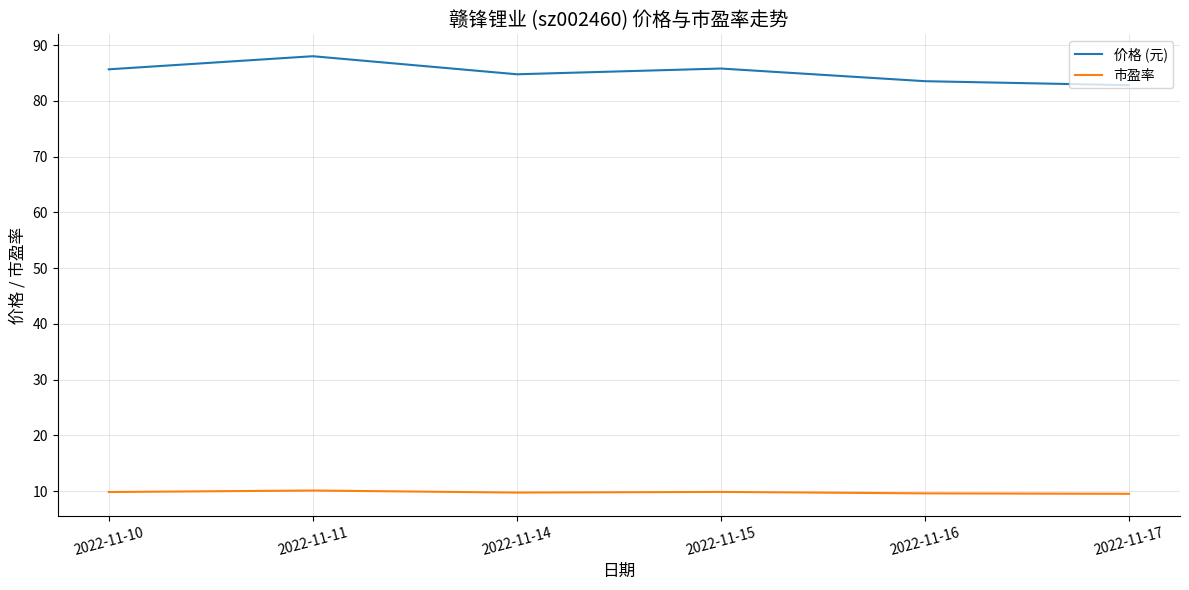

What is the difference between the highest and lowest values at 2022-11-11?

77.9